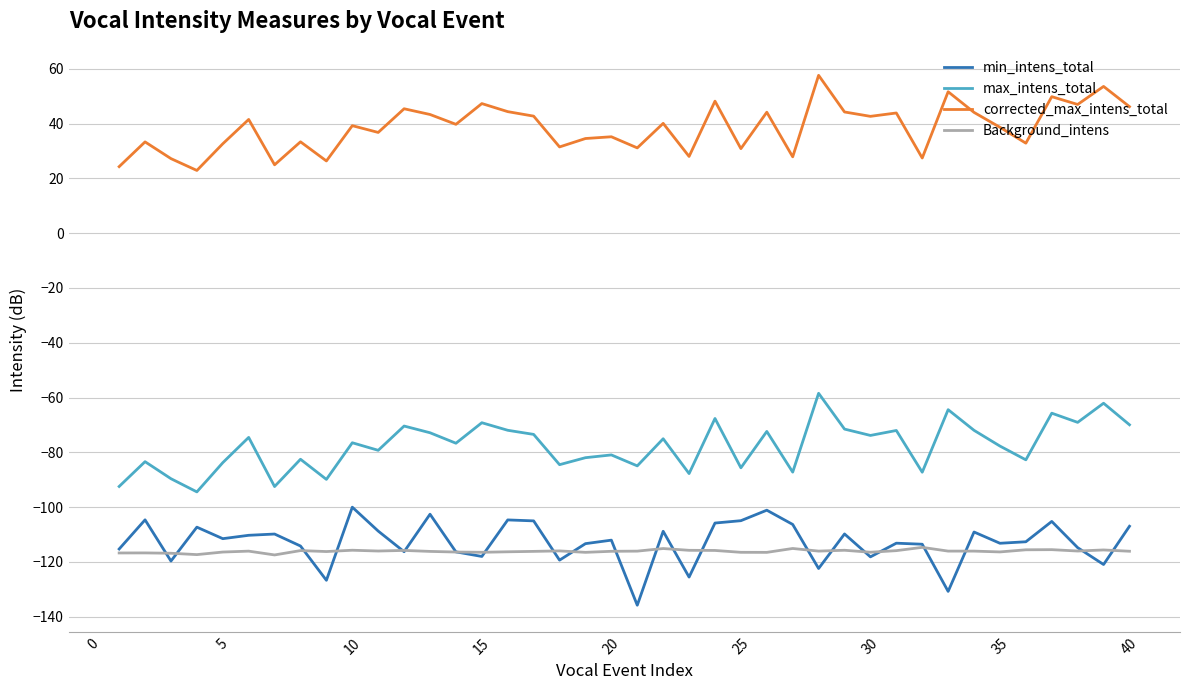

True or false: corrected_max_intens_total and max_intens_total intersect in this chart.

False